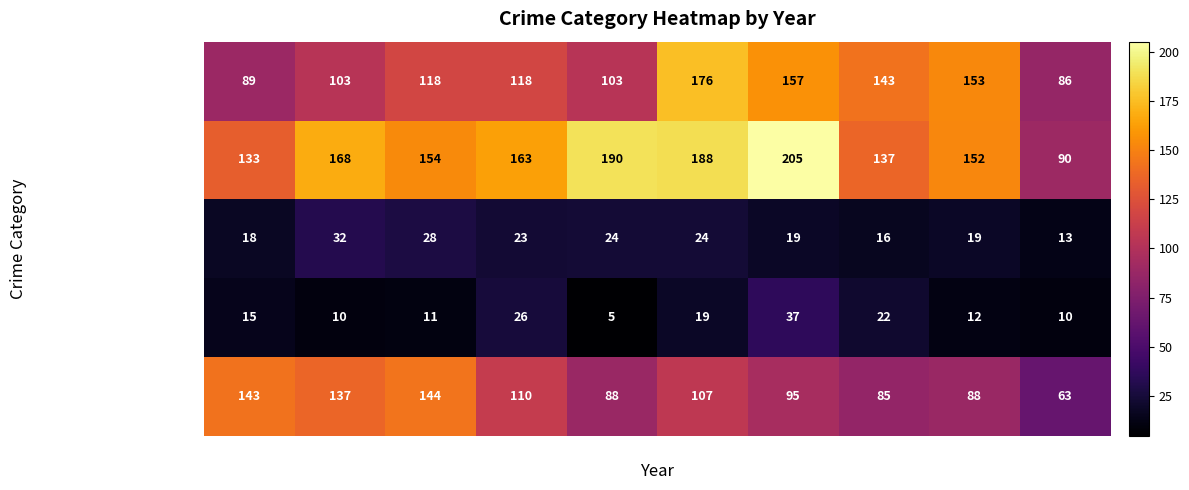

Is it true that Aggravated Assault equals 175 at 2016?

False